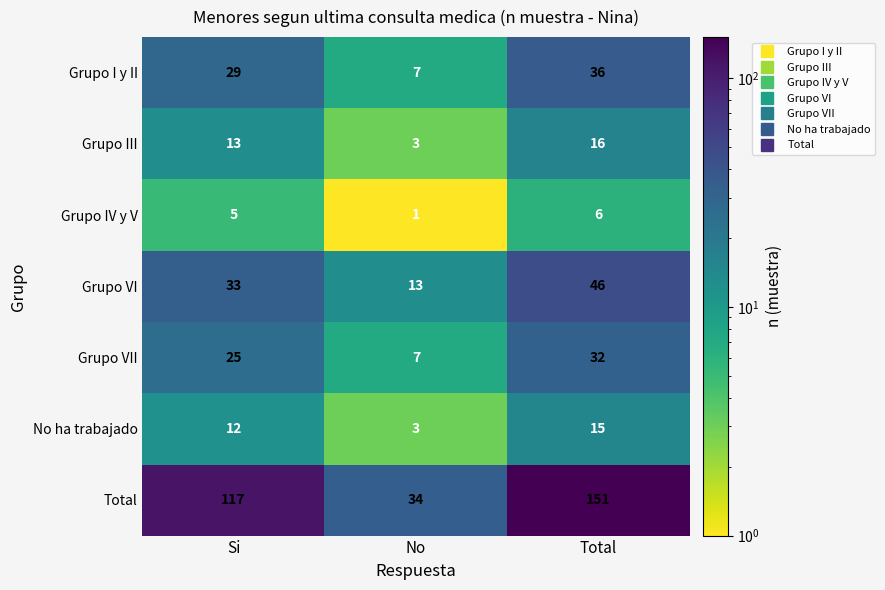

What value does the Grupo VII series have at Si, to the nearest 5?

25